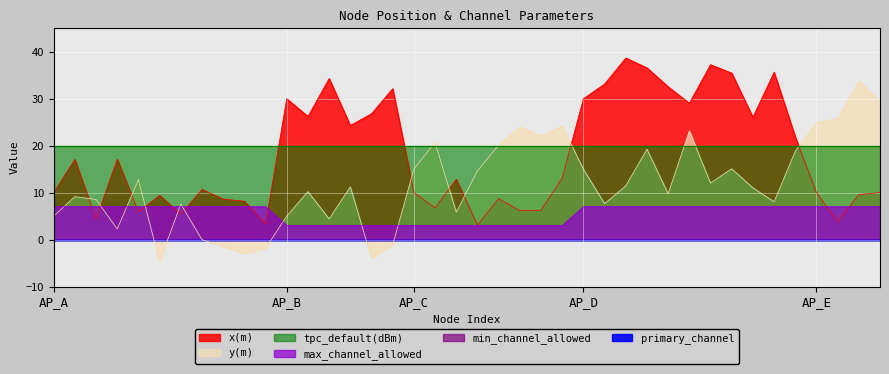

Which series ends up on top after the final intersection of max_channel_allowed and x(m)?

x(m)